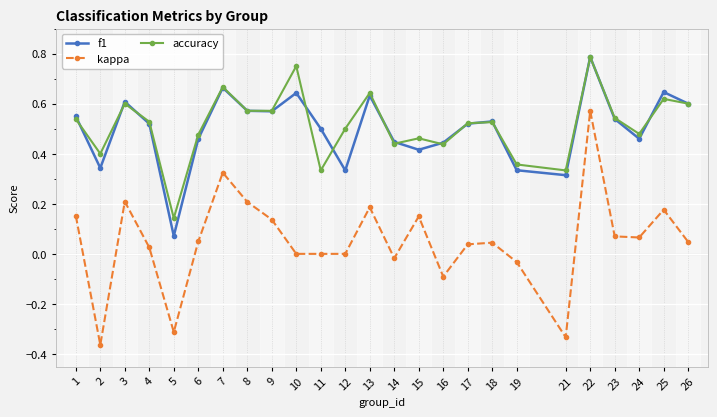

Which label corresponds to the largest value in the chart?

22